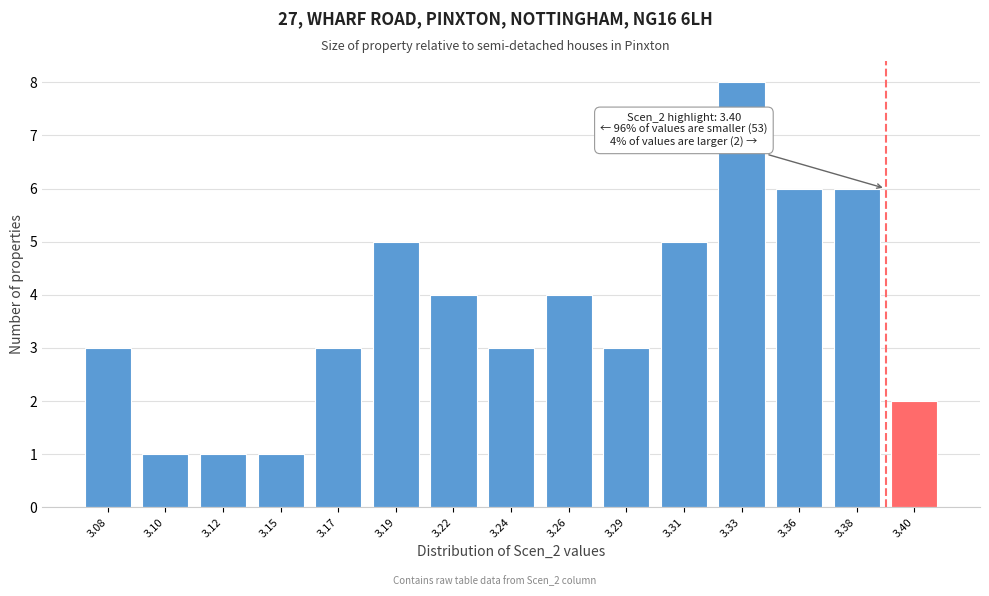

Reading left to right, transcribe all the data shown in this chart.

3	1	1	1	3	5	4	3	4	3	5	8	6	6	2